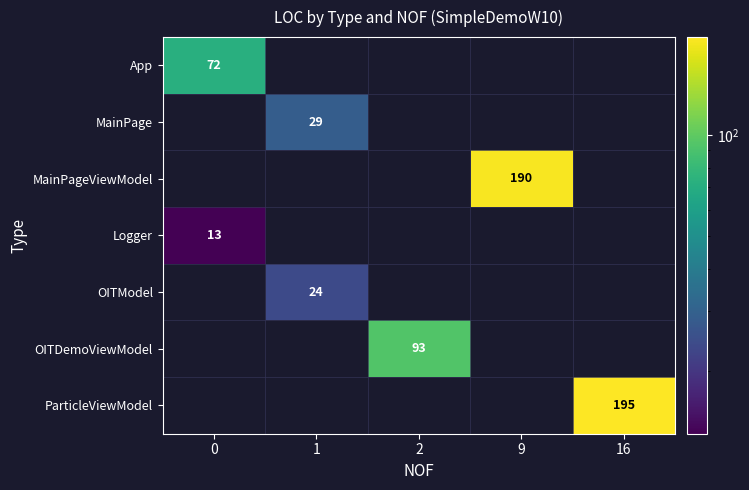

Between 9 and 1, which is larger?

9